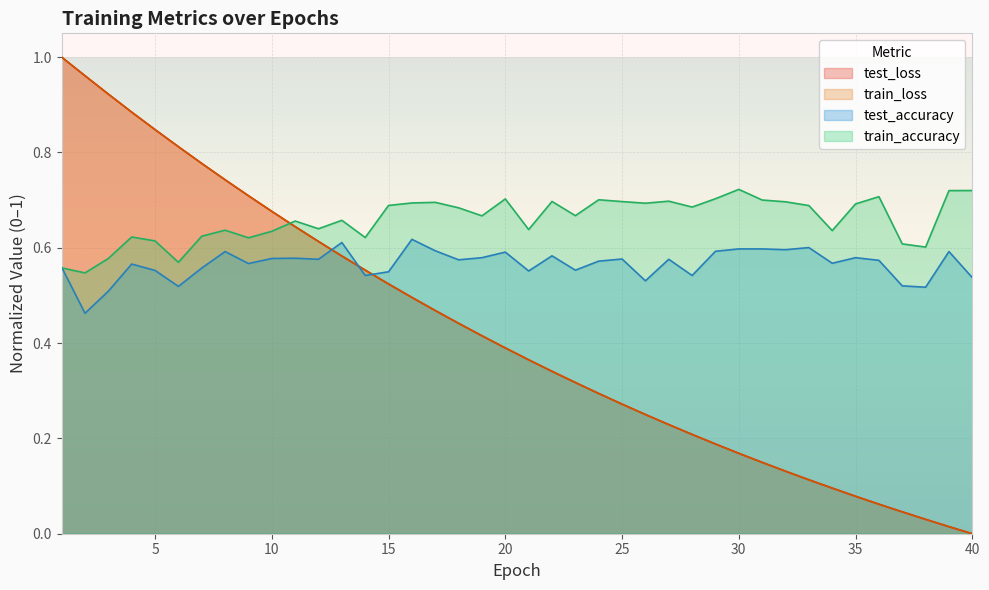

What is the average value of the train_loss series?

0.4